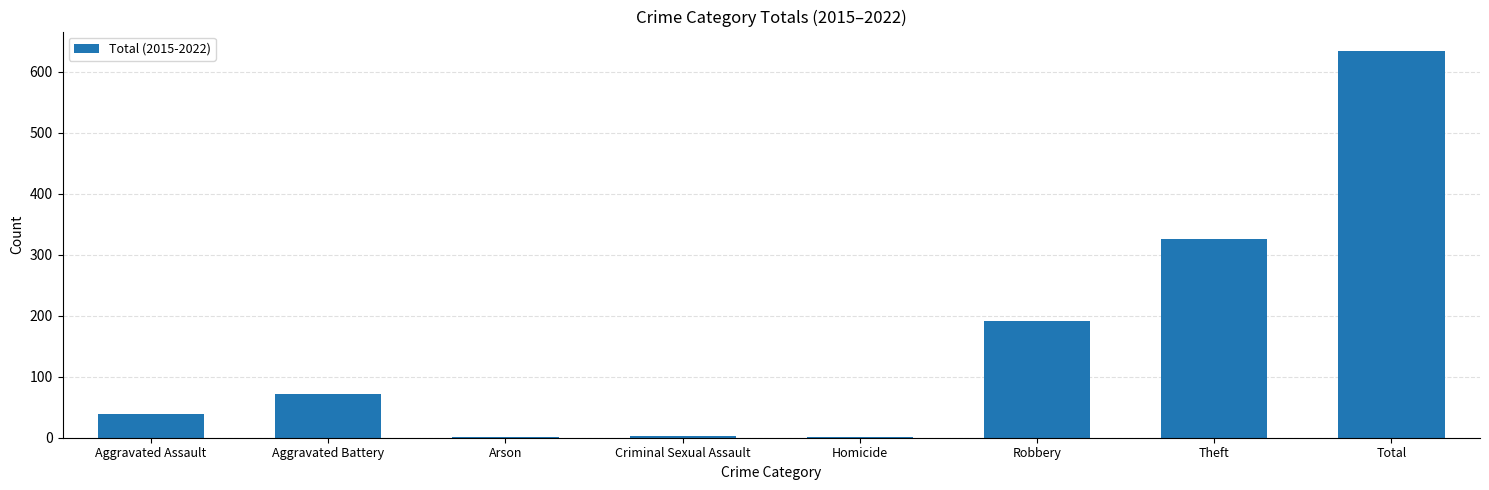

Which has a higher value, Homicide or Theft?

Theft